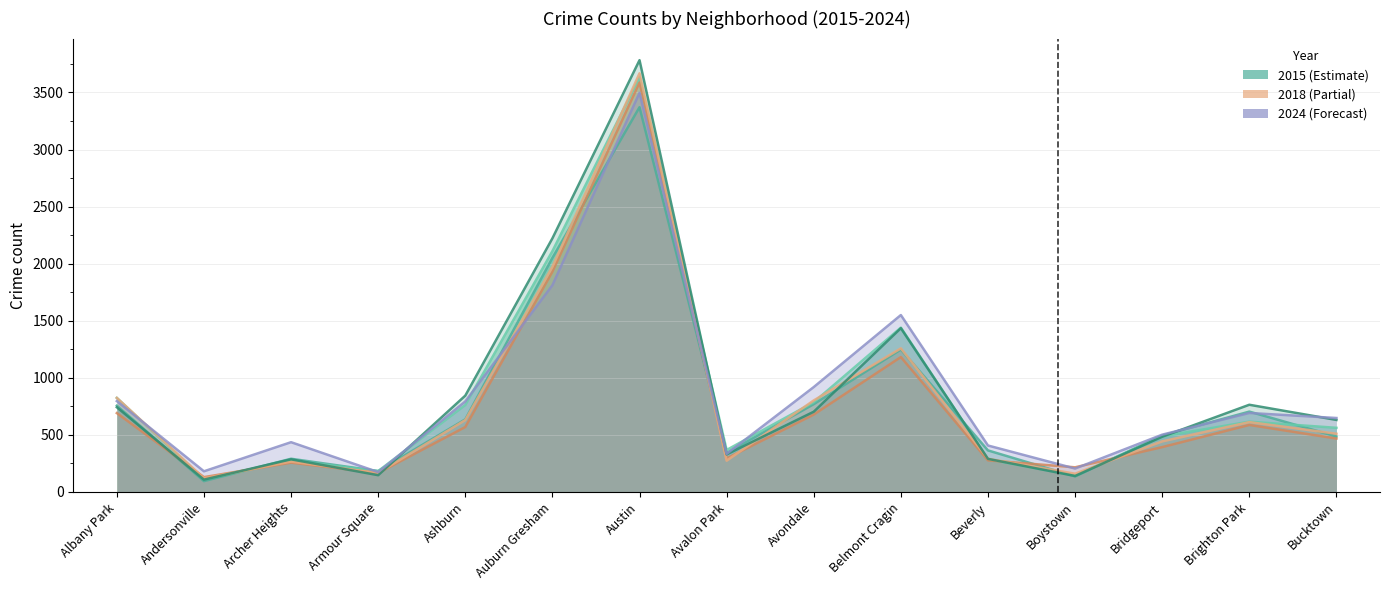

Does the chart display data point markers on the line(s)?

No